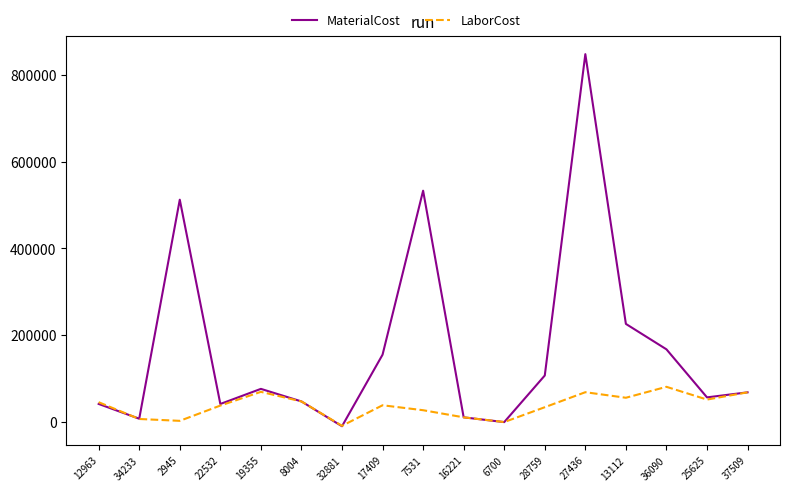

Which series has the largest range (max minus min)?

MaterialCost